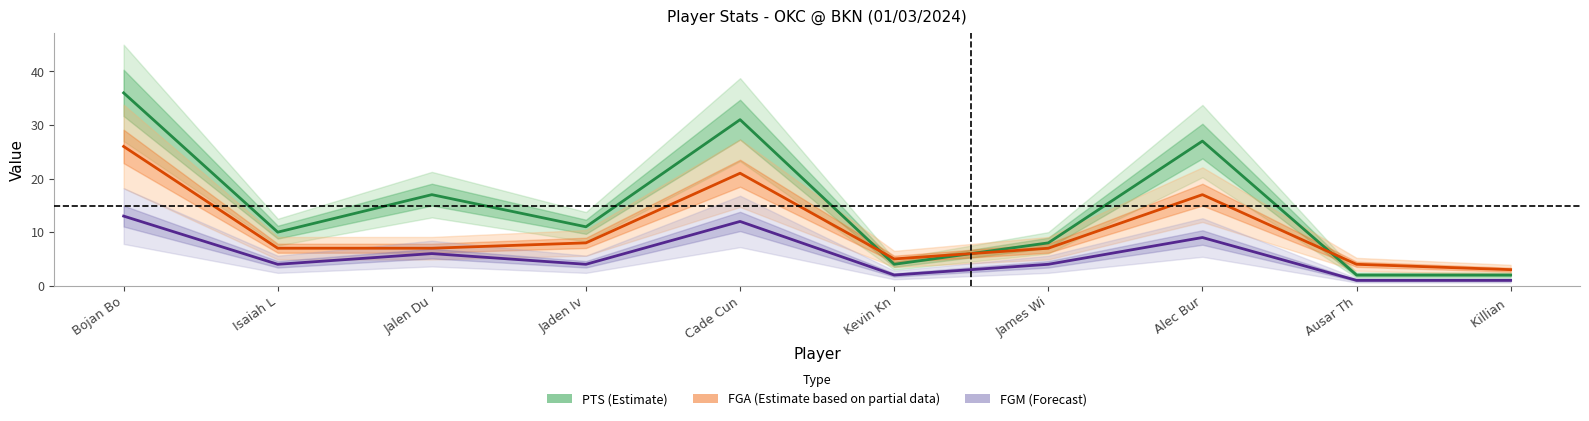

Where is the first local maximum for FGM (Forecast)?

Jalen Du